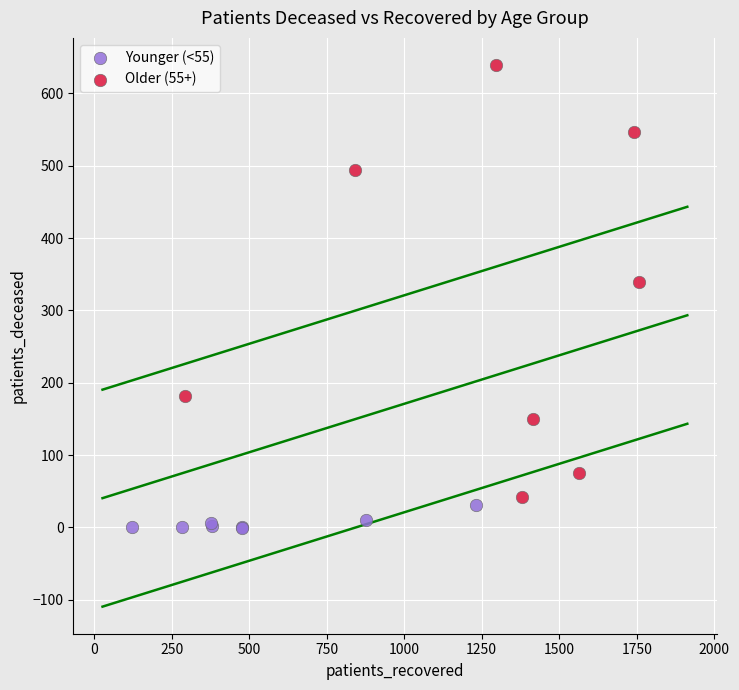

Which series contains the highest Y value?

Older (55+)